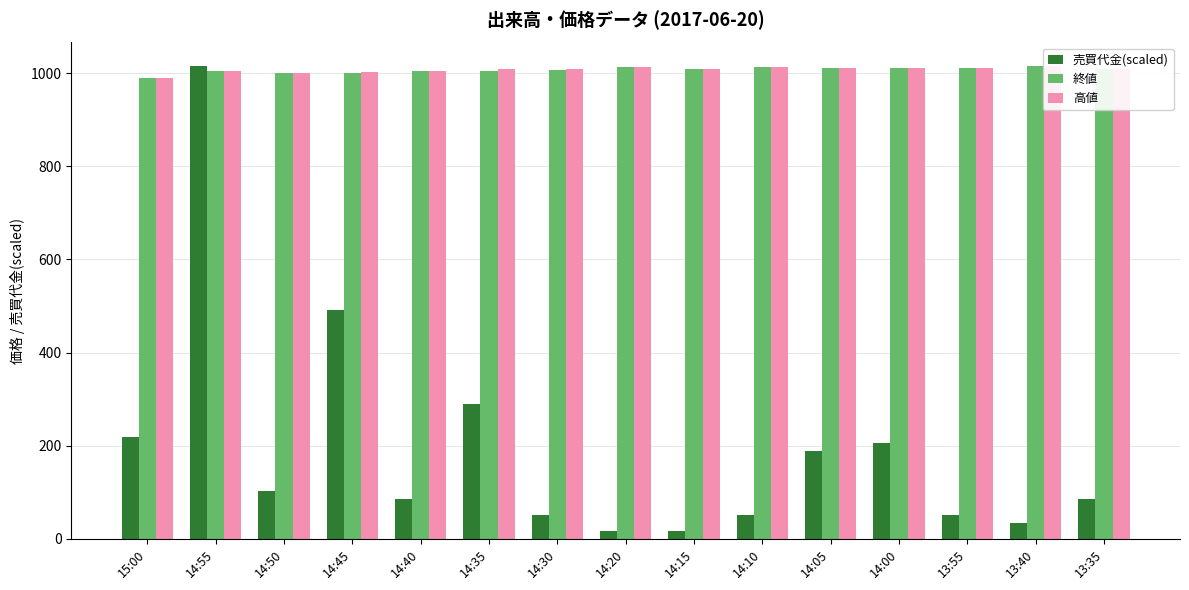

What value does the 高値 series have at 14:00?

1010.0